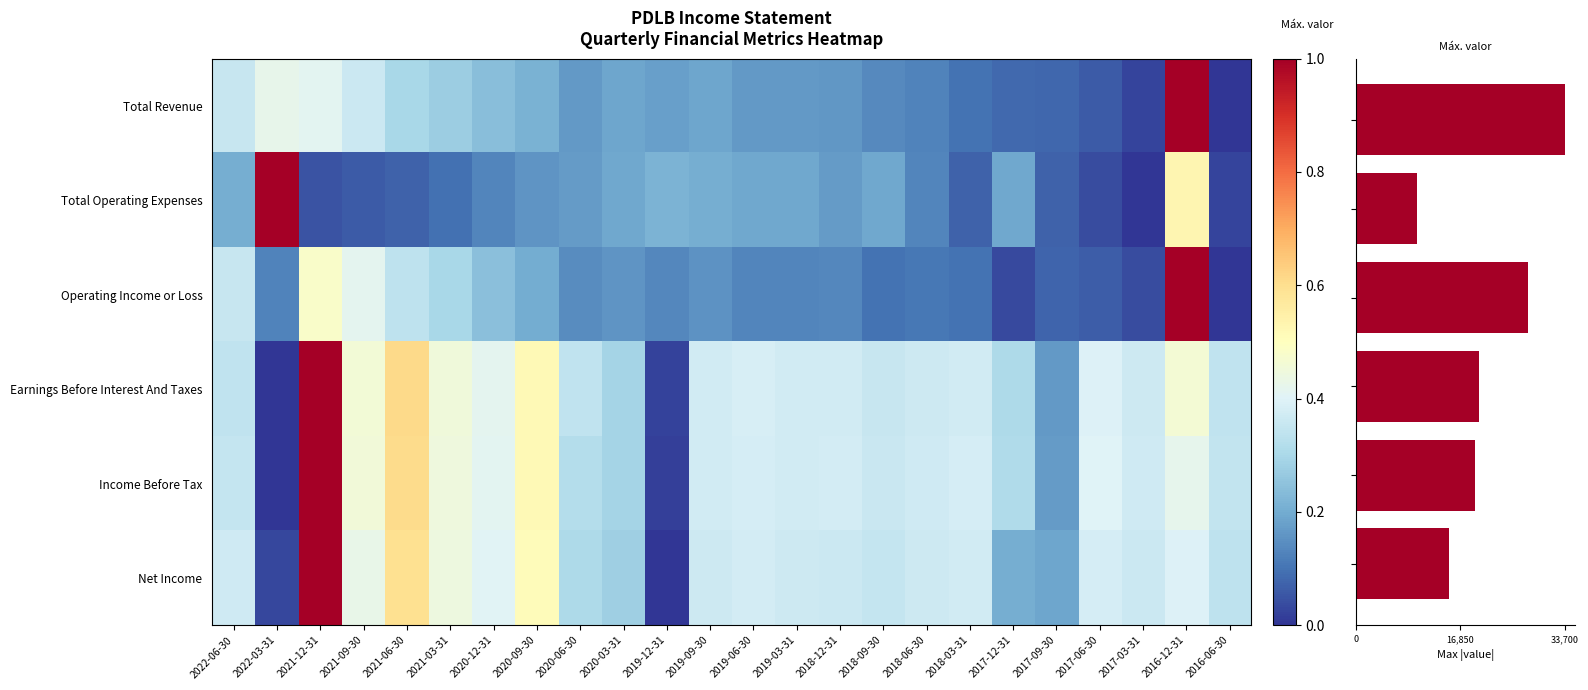

What is the spread (max minus min) of values at 2016-12-31?

0.6